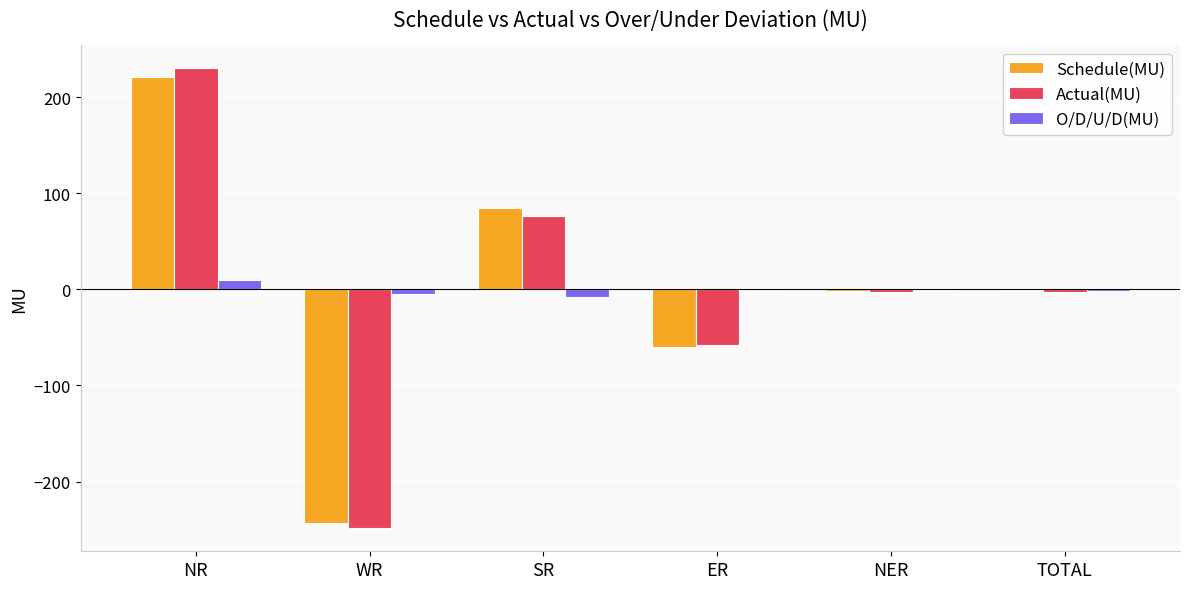

Which series changed the most between ER and NER?

Schedule(MU)